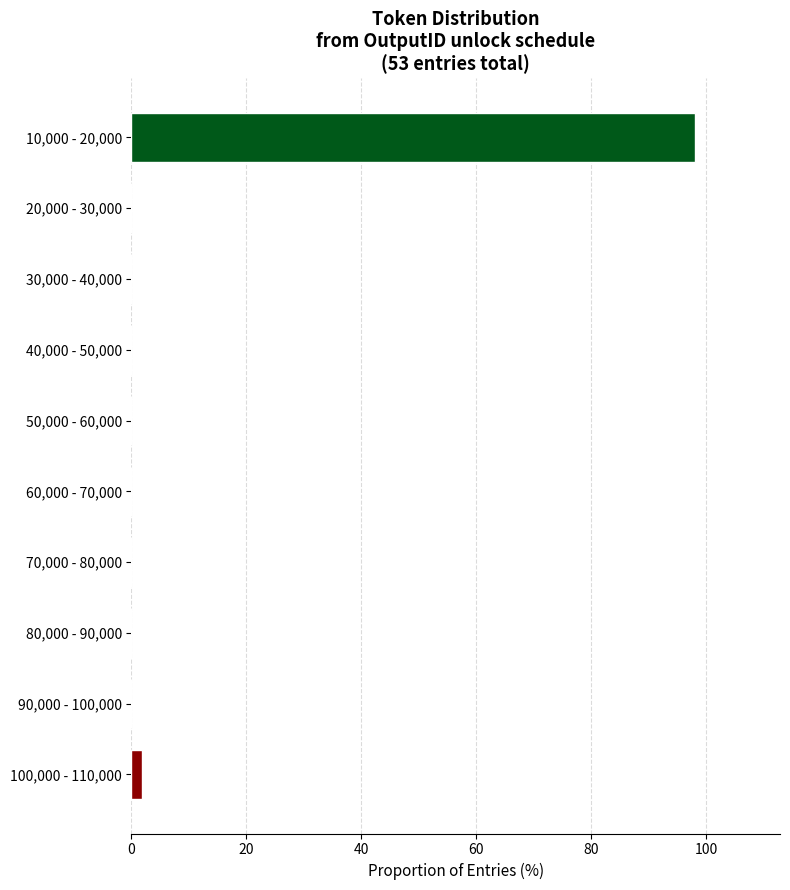

Reading bottom to top, transcribe all the data shown in this chart.

100,000 - 110,000=1.9	90,000 - 100,000=0.0	80,000 - 90,000=0.0	70,000 - 80,000=0.0	60,000 - 70,000=0.0	50,000 - 60,000=0.0	40,000 - 50,000=0.0	30,000 - 40,000=0.0	20,000 - 30,000=0.0	10,000 - 20,000=98.1